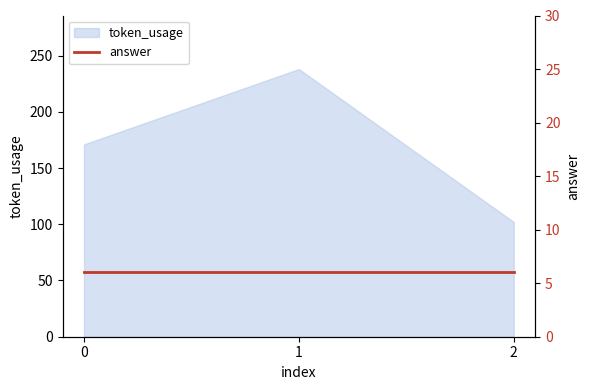

Which label corresponds to the smallest value in the chart?

2